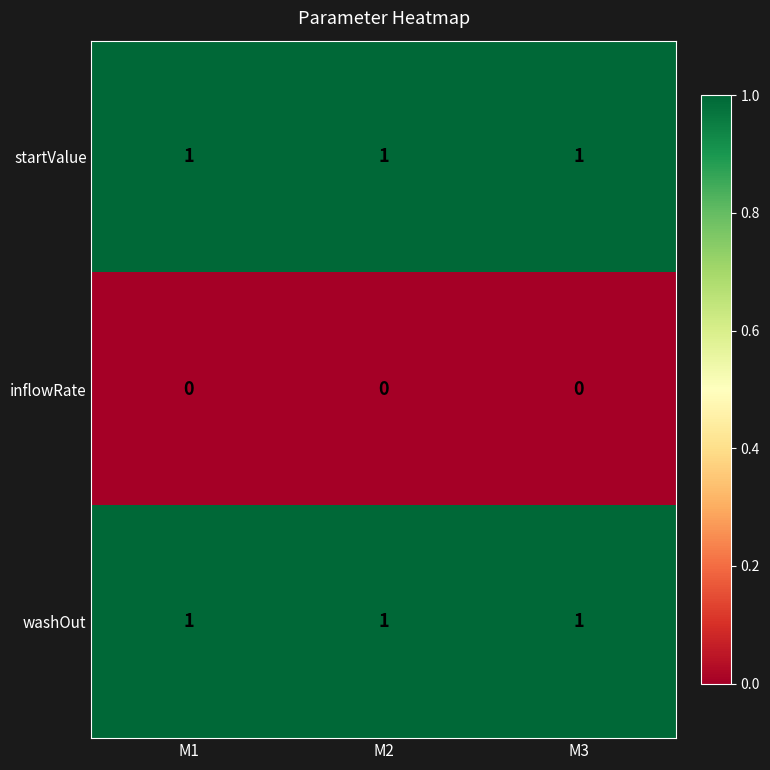

Is the value of startValue at M2 greater than the value of inflowRate at M3?

Yes